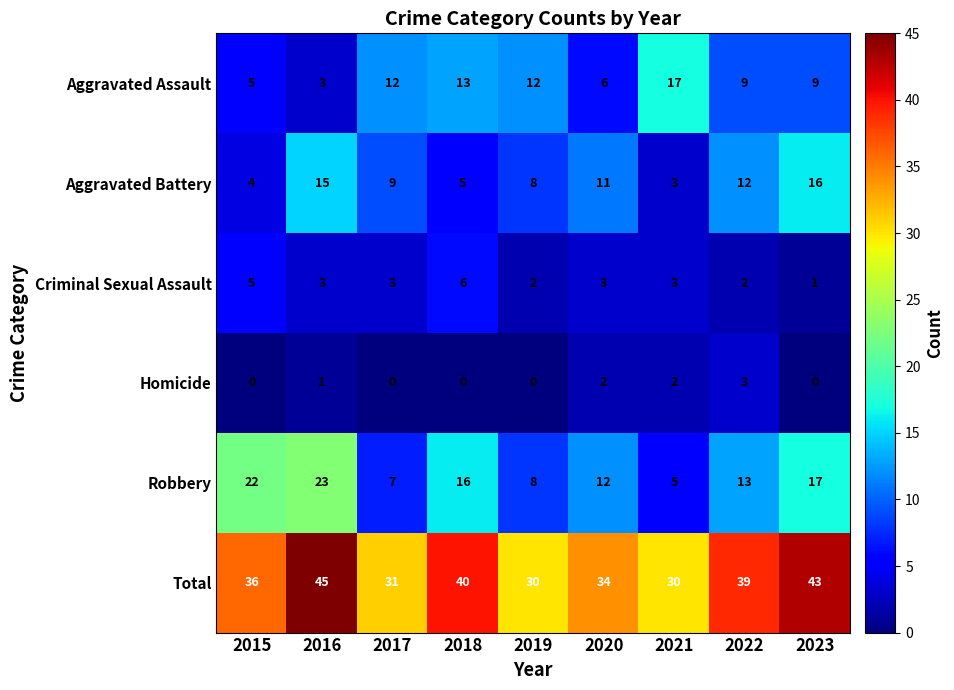

At which label does Homicide reach its peak?

2022